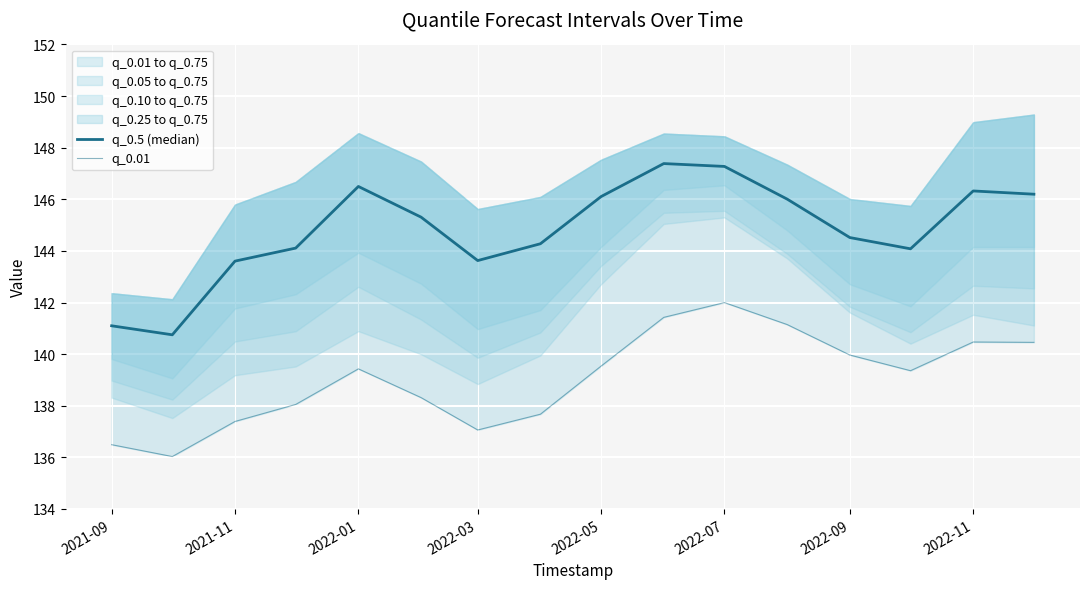

Rank the series by their maximum value, from lowest to highest.

q_0.01, q_0.5 (median)